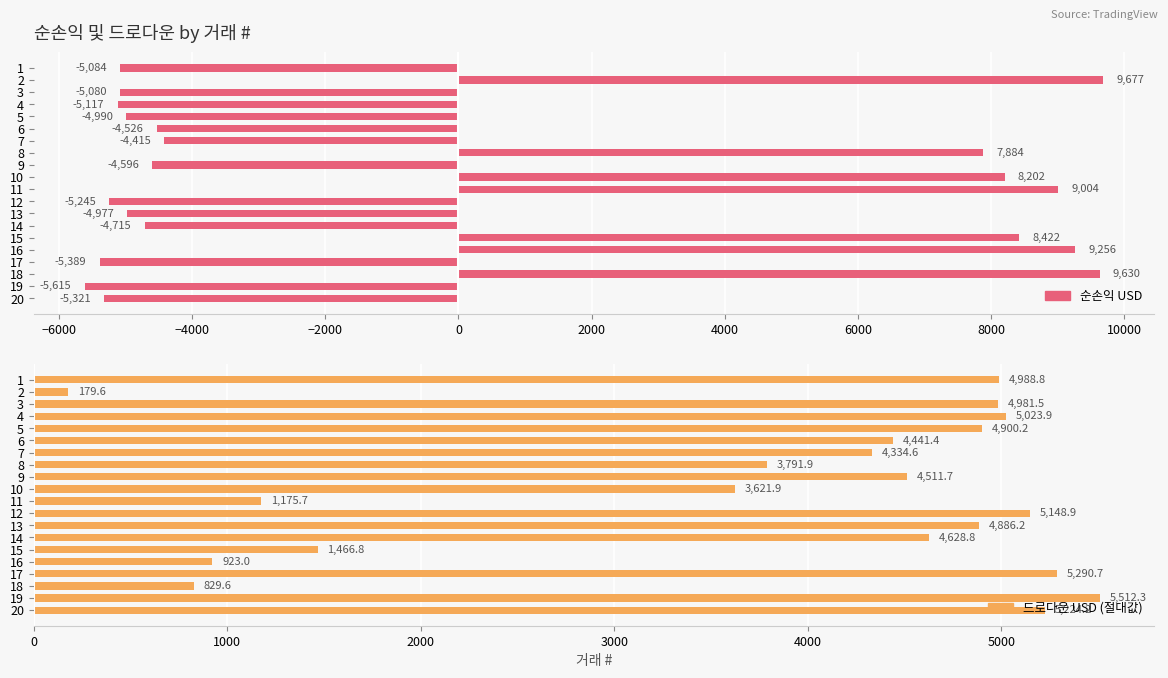

Which series has the largest total across all categories?

드로다운 USD (절대값)